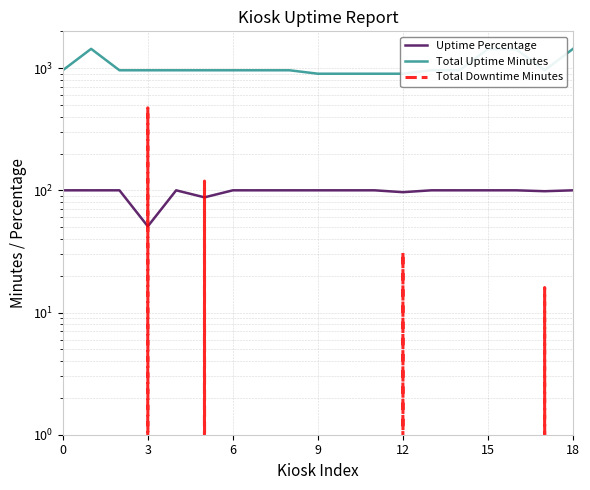

True or false: Total Uptime Minutes and Uptime Percentage cross at least once.

False